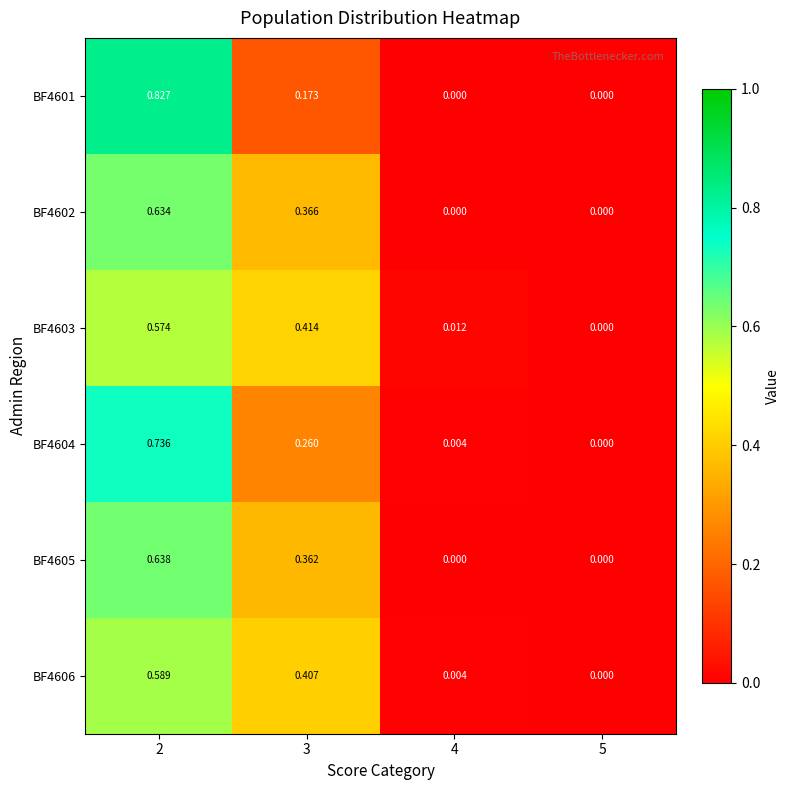

Count the number of data series in this chart.

6